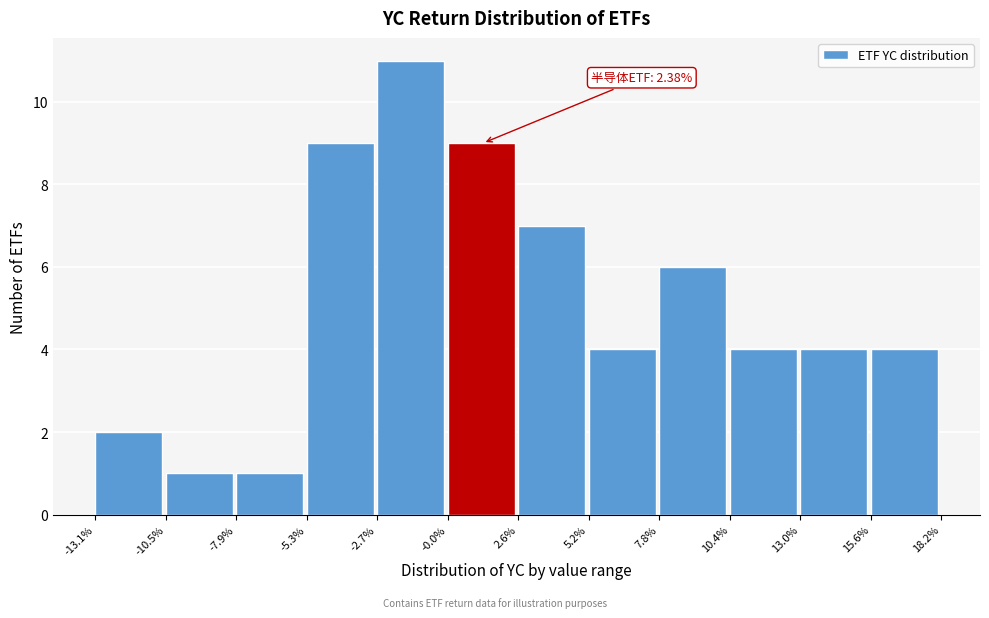

Over which range of the x-axis is the bar tallest?

-2.7% to -0.0%